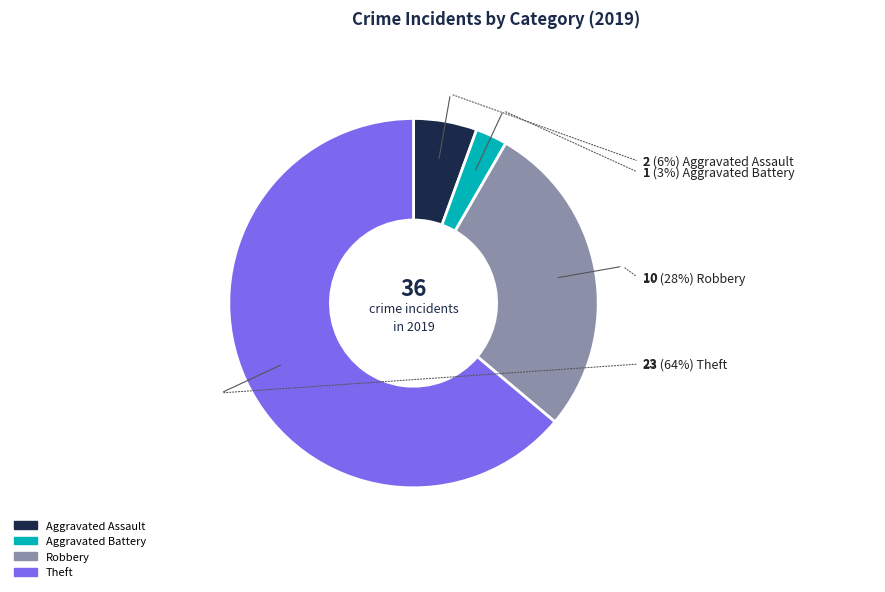

Which category has the smallest portion of the pie?

Aggravated Battery